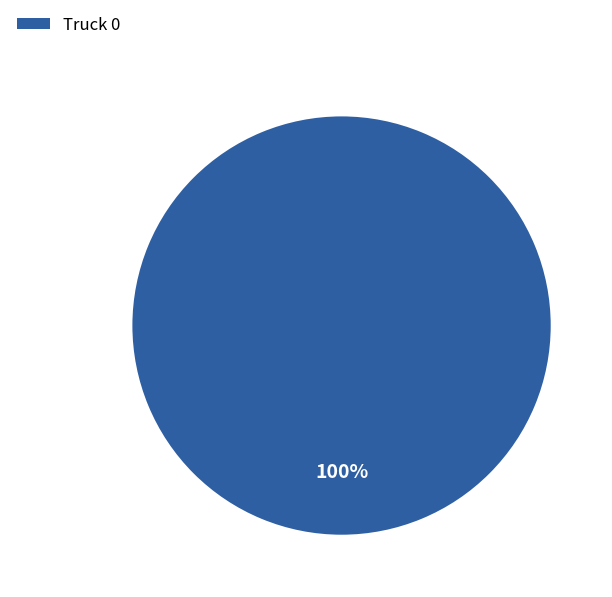

The Truck 0 slice represents 89% of the pie. True or false?

False